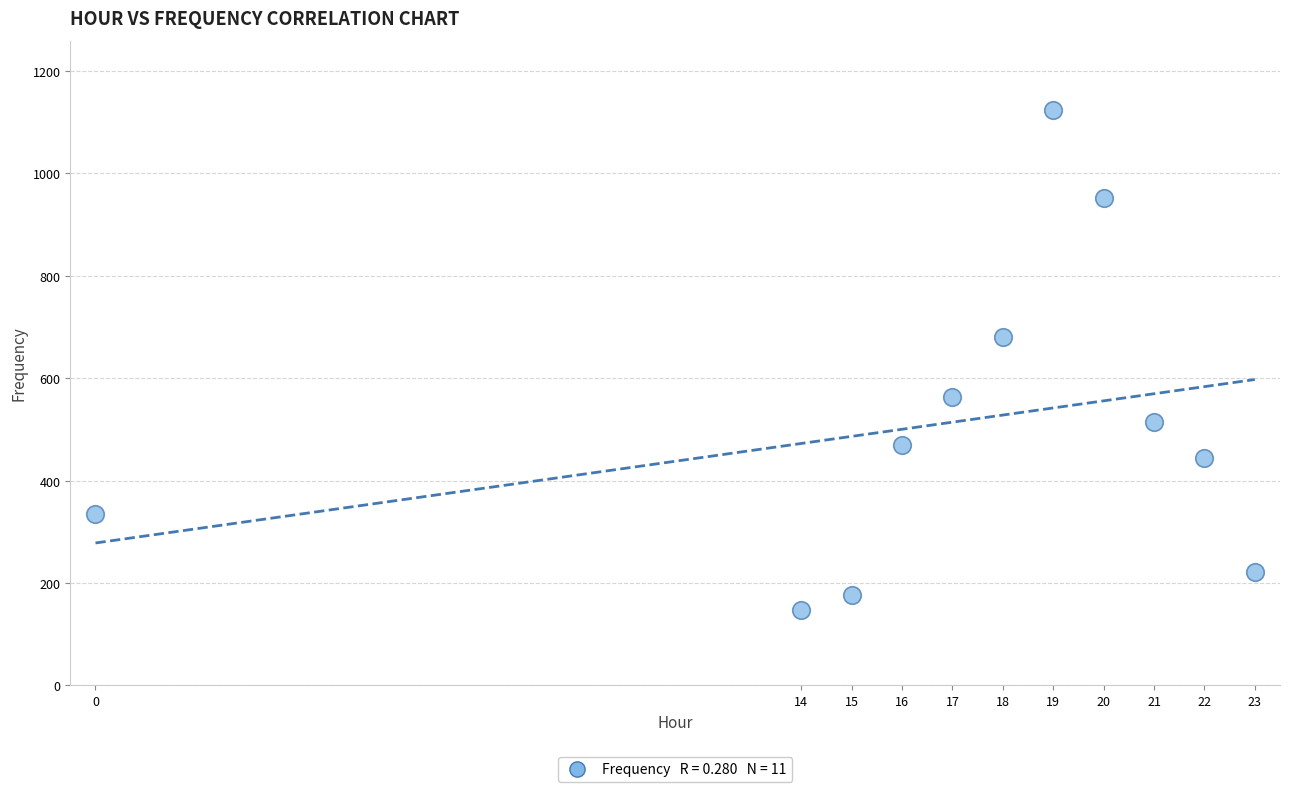

What is the average X value?

17